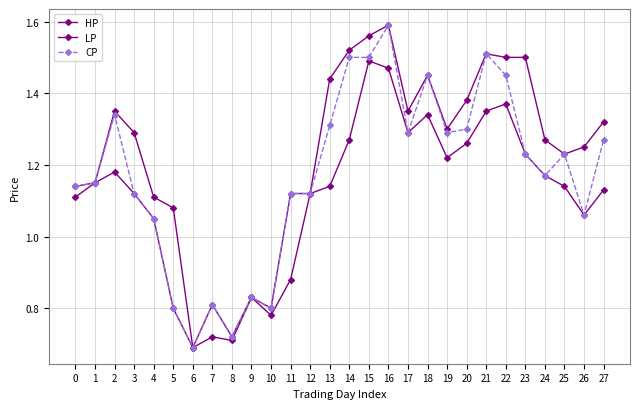

True or false: LP and HP cross at least once.

False